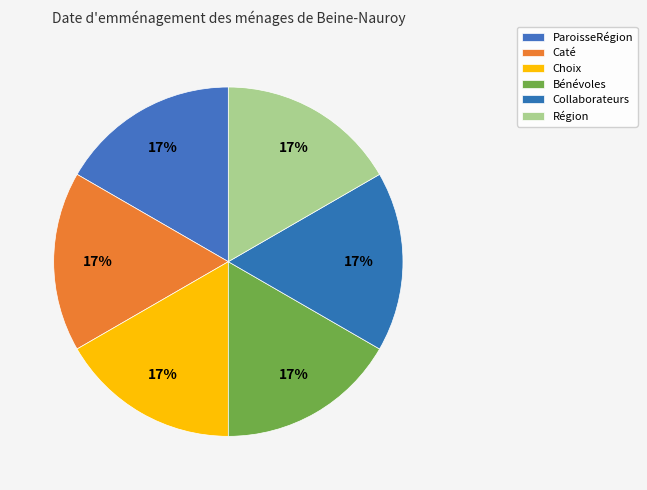

Is it true that Bénévoles is 11% of the pie?

False